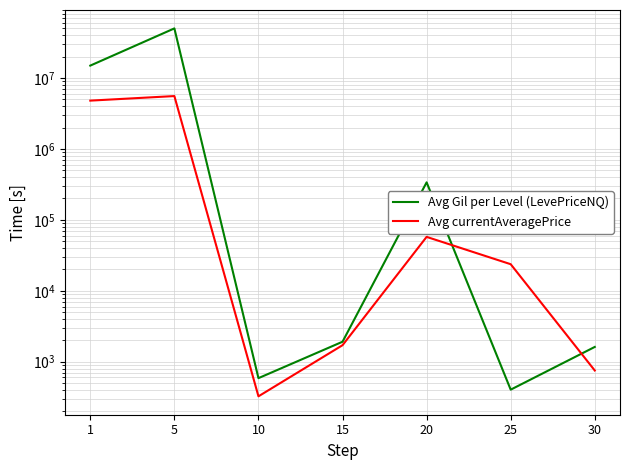

How many data points in Avg Gil per Level (LevePriceNQ) are less than 1913?

3